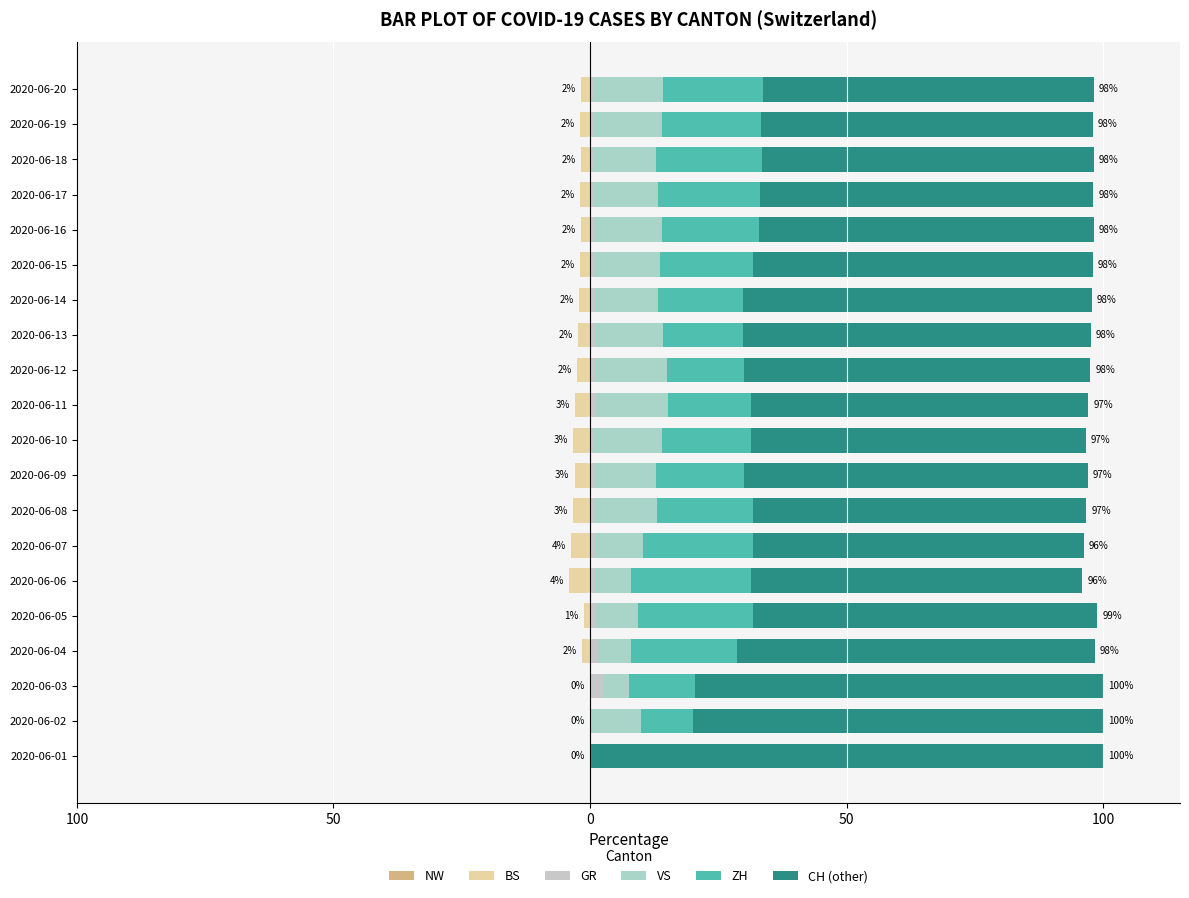

What is the greatest value displayed?

100.0